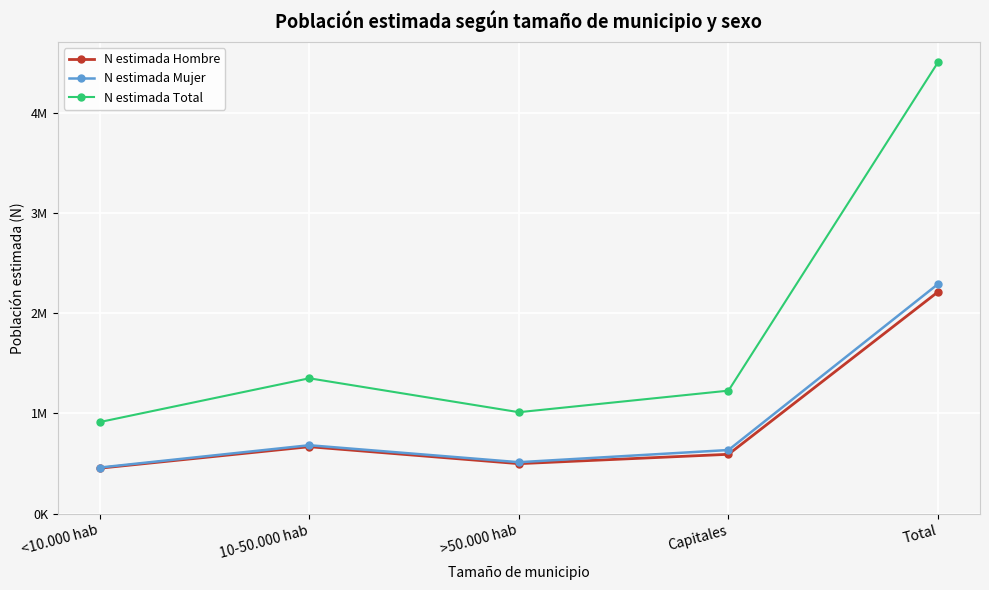

Does the chart have visible grid lines?

Yes